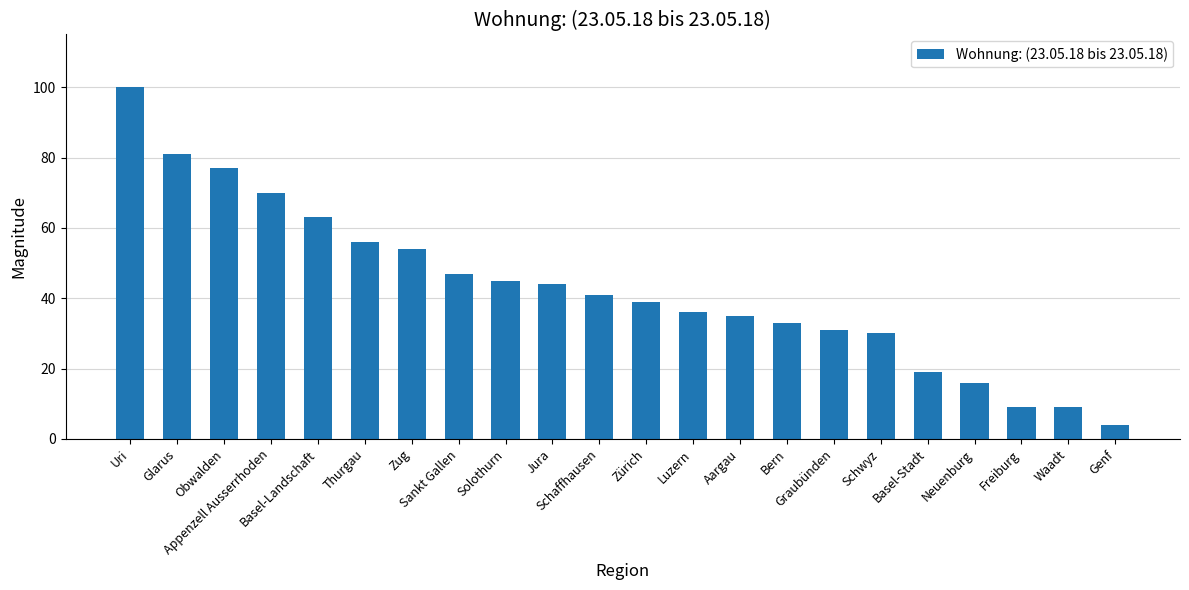

Reading right to left, what are all the values shown in this chart?

Genf=4	Waadt=9	Freiburg=9	Neuenburg=16	Basel-Stadt=19	Schwyz=30	Graubünden=31	Bern=33	Aargau=35	Luzern=36	Zürich=39	Schaffhausen=41	Jura=44	Solothurn=45	Sankt Gallen=47	Zug=54	Thurgau=56	Basel-Landschaft=63	Appenzell Ausserrhoden=70	Obwalden=77	Glarus=81	Uri=100